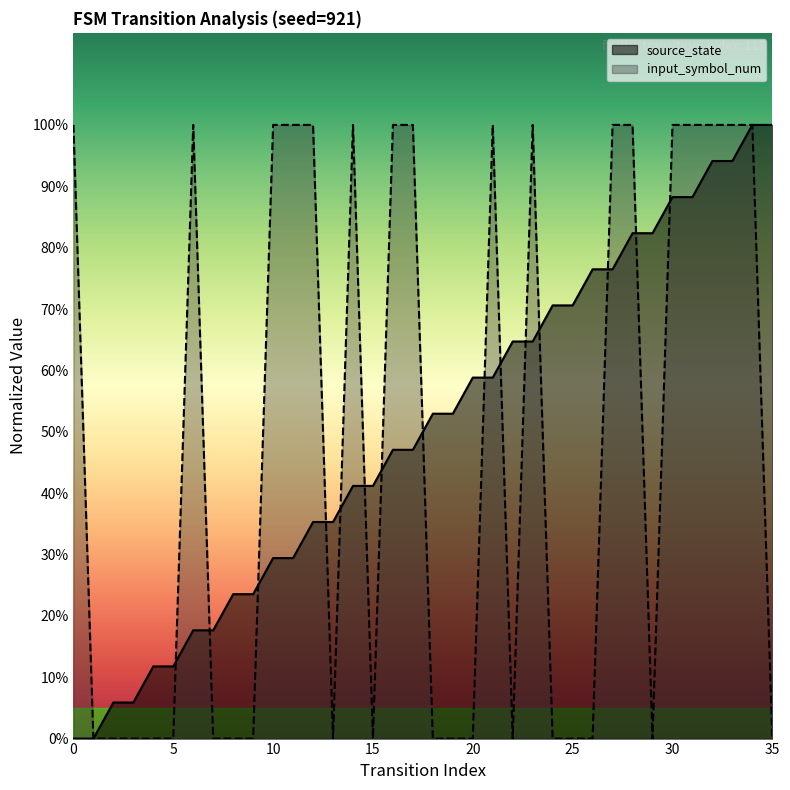

What is the difference between the maximum and minimum values in the input_symbol_num series?

1.0